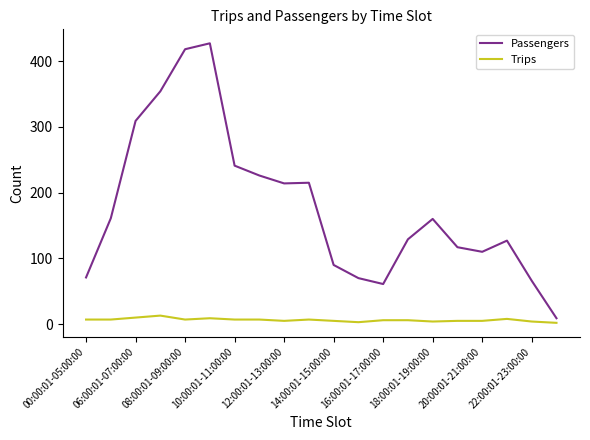

Which series has the largest total across all categories?

Passengers